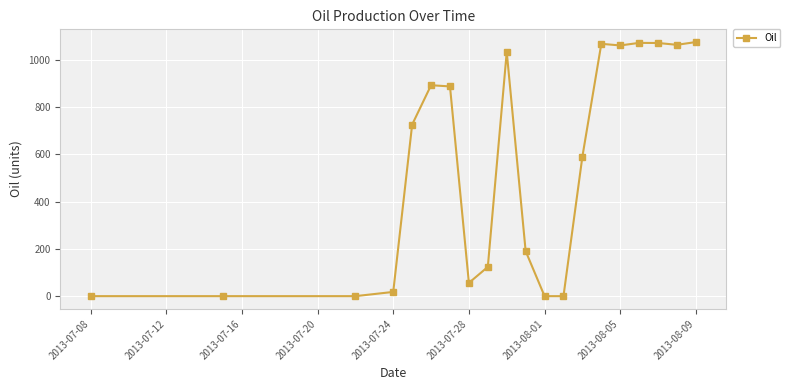

Count the number of data series in this chart.

1